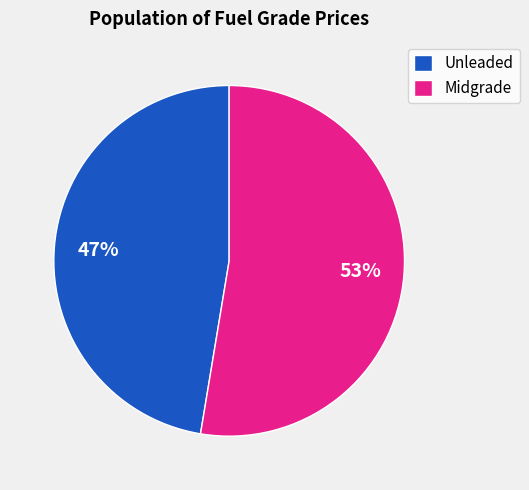

How many slices are in this pie chart?

2